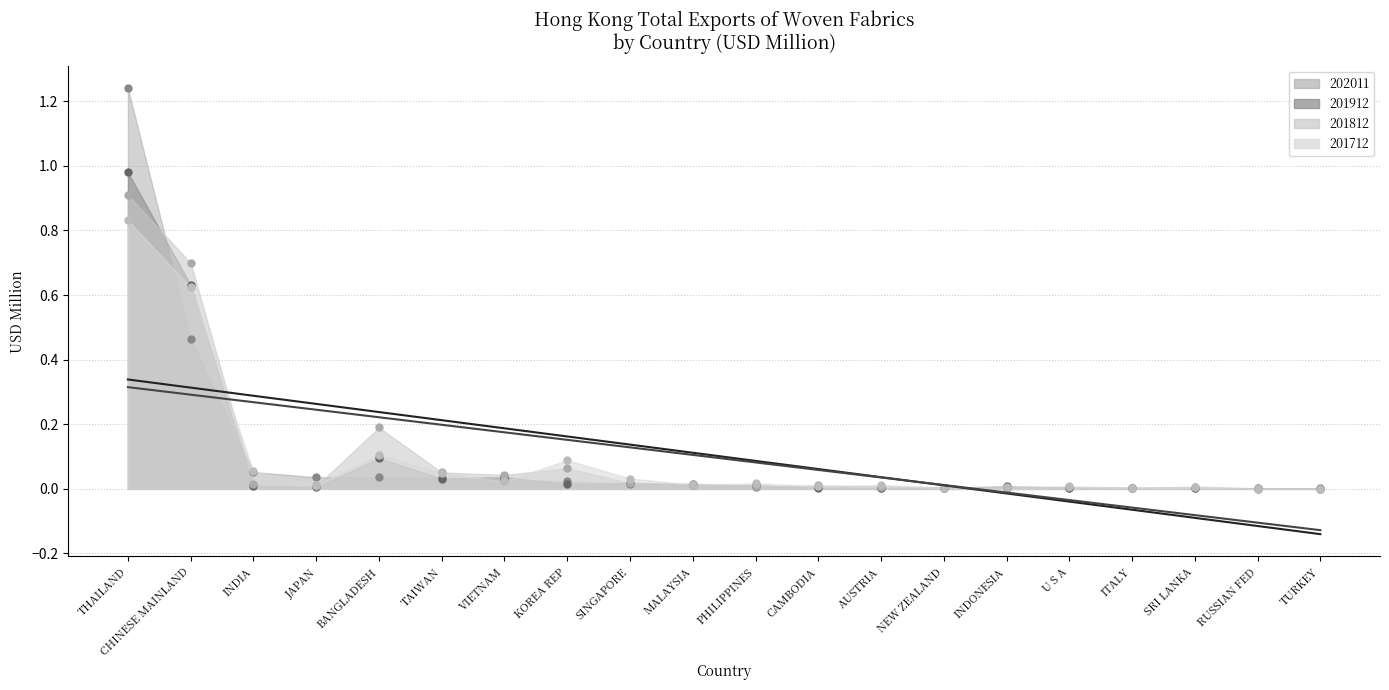

What is the total value across all series at PHILIPPINES?

0.2